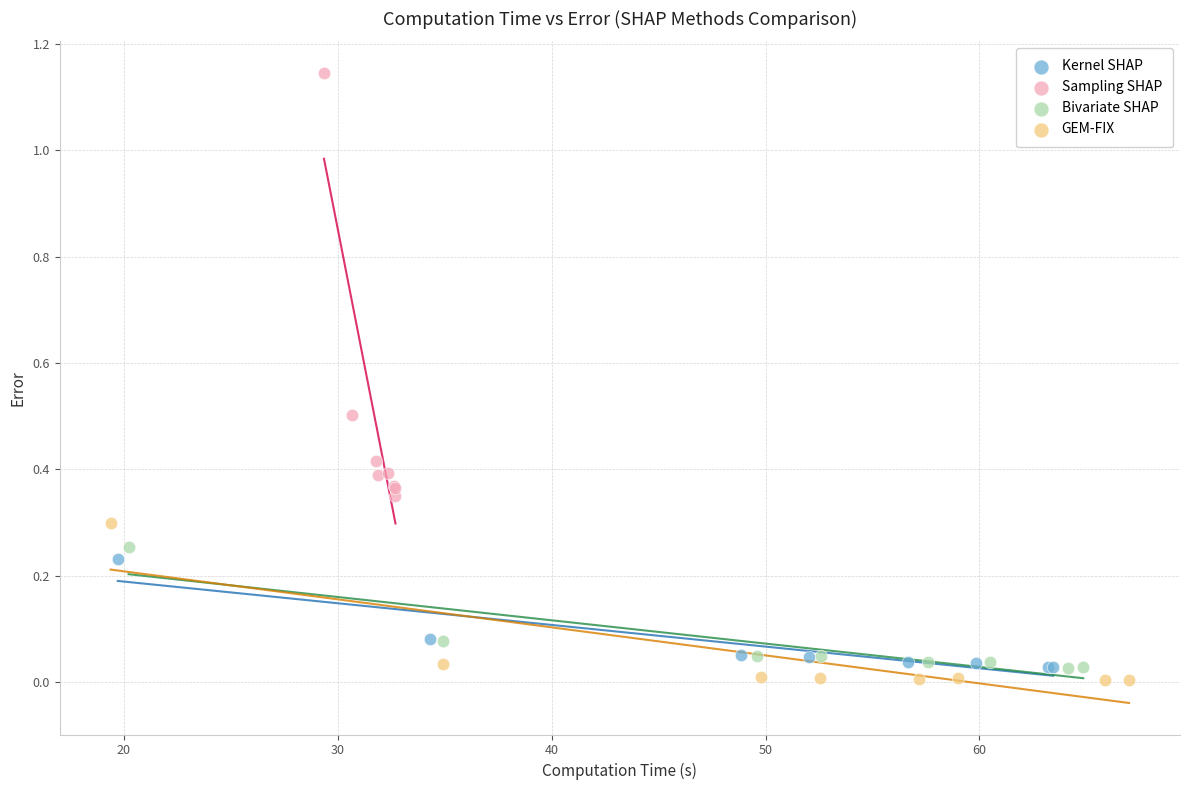

Which series contains the highest Y value?

Sampling SHAP